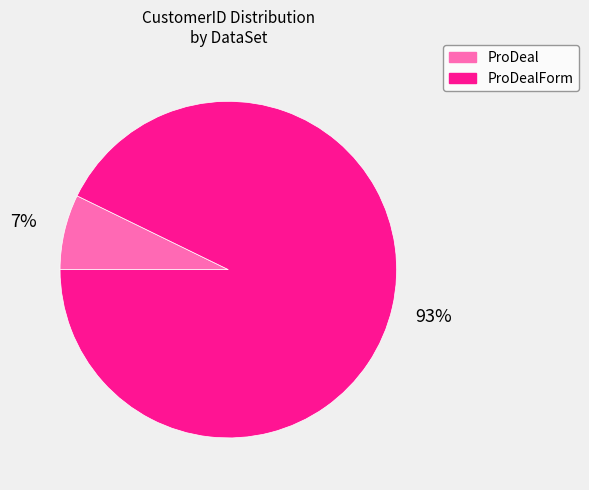

To the nearest percent, what percentage of the pie is ProDeal?

7%